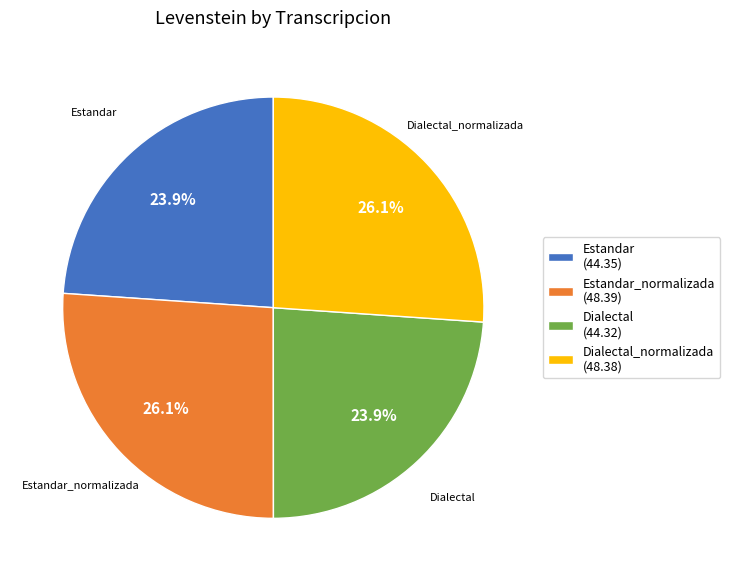

How many slices are in this pie chart?

4